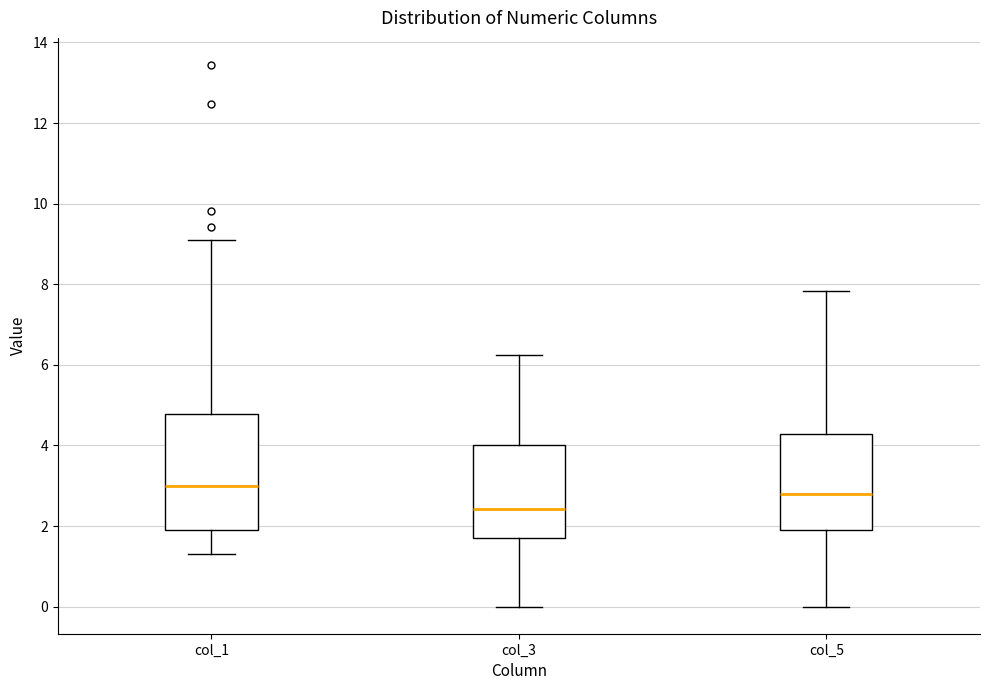

Which box is the tallest, from its lower edge to its upper edge?

col_1